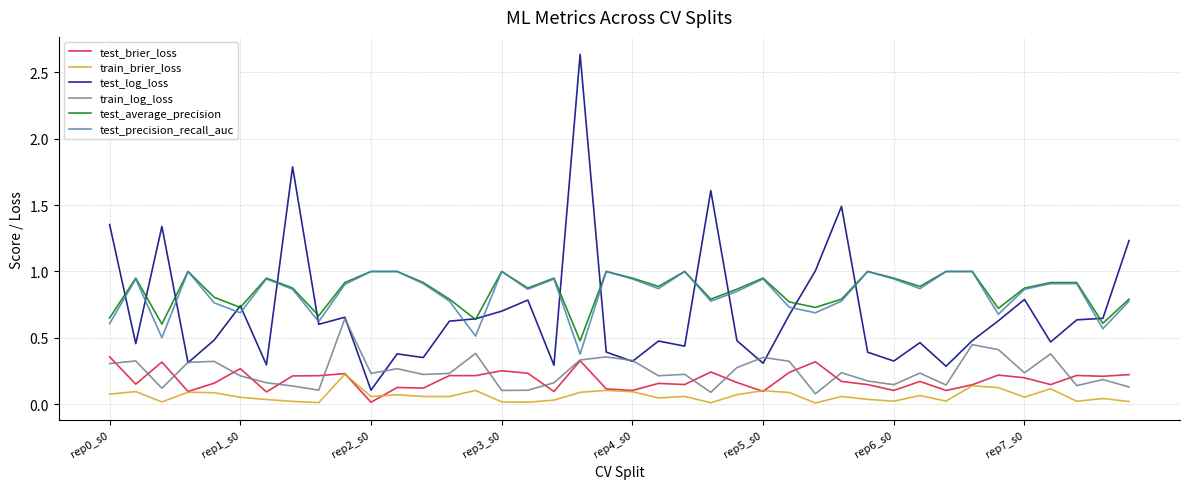

Does the chart display data point markers on the line(s)?

No